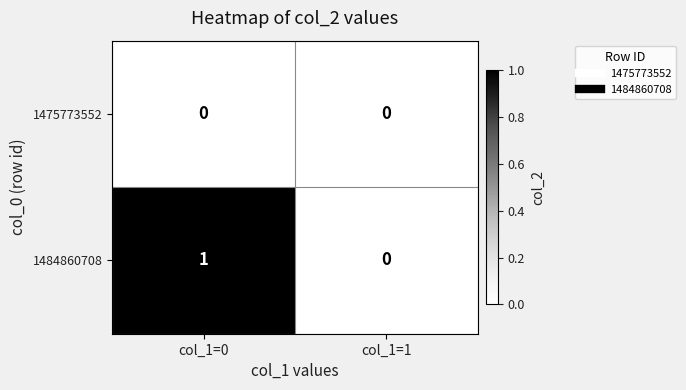

At col_1=0, list the series in order from largest to smallest.

1484860708, 1475773552